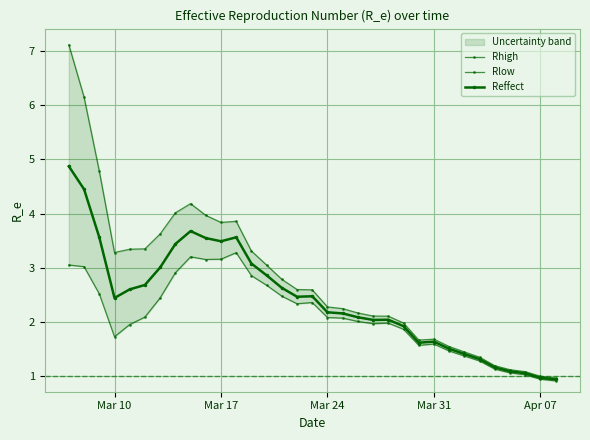

Which series has the largest range (max minus min)?

Rhigh